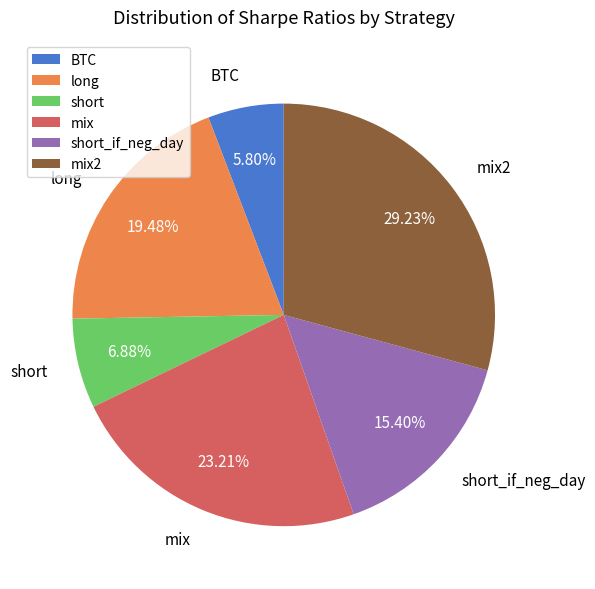

Is there a majority slice in this chart?

No